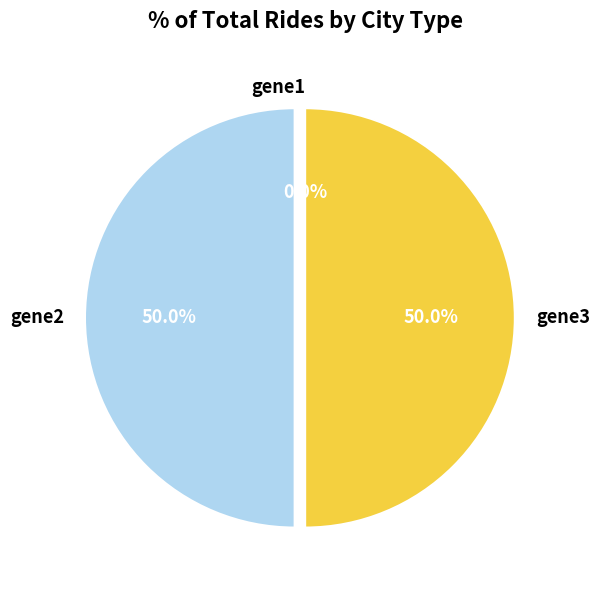

Is gene1 the majority of the pie?

No